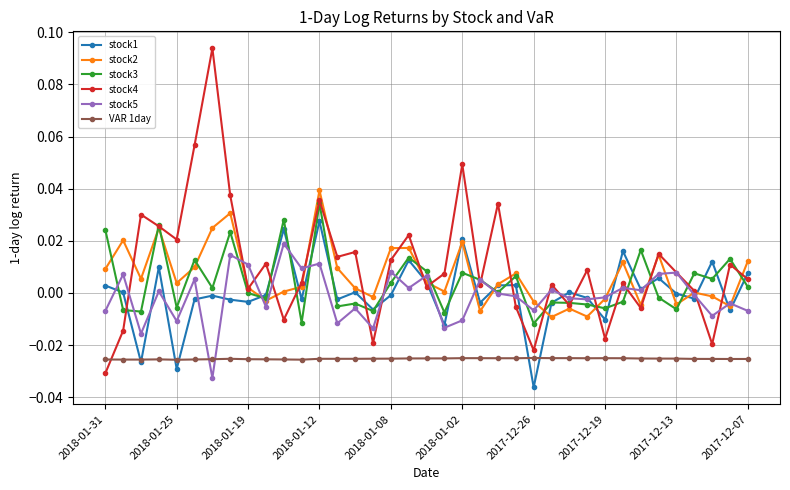

Which series has the largest range (max minus min)?

stock4